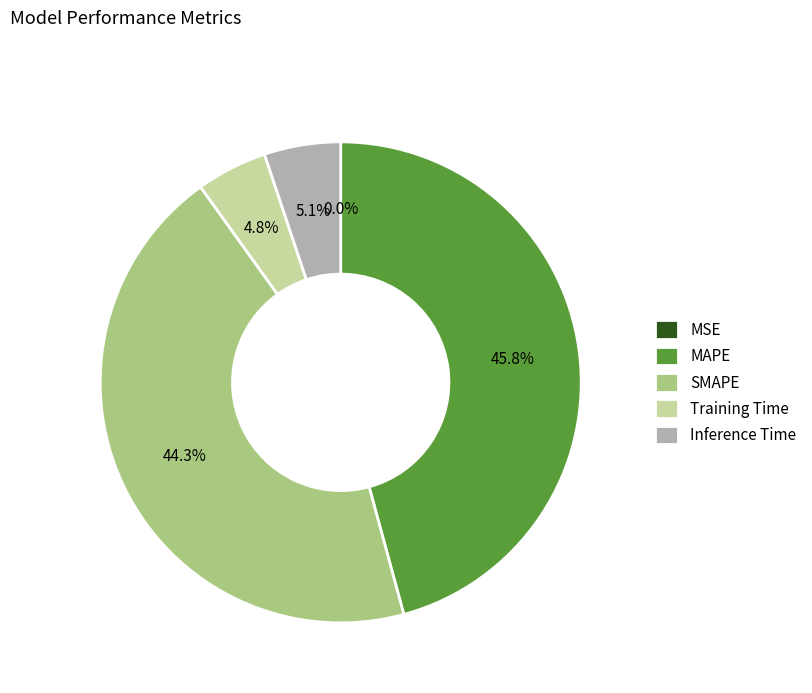

Which category has the biggest portion of the pie?

MAPE